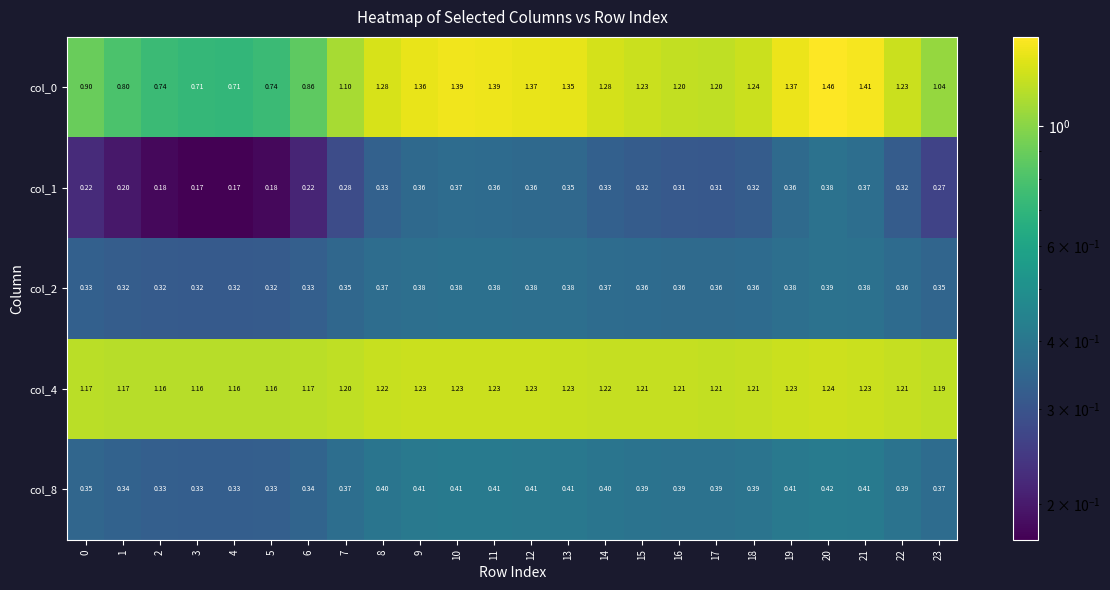

Is the value of col_1 at 10 greater than the value of col_2 at 21?

No